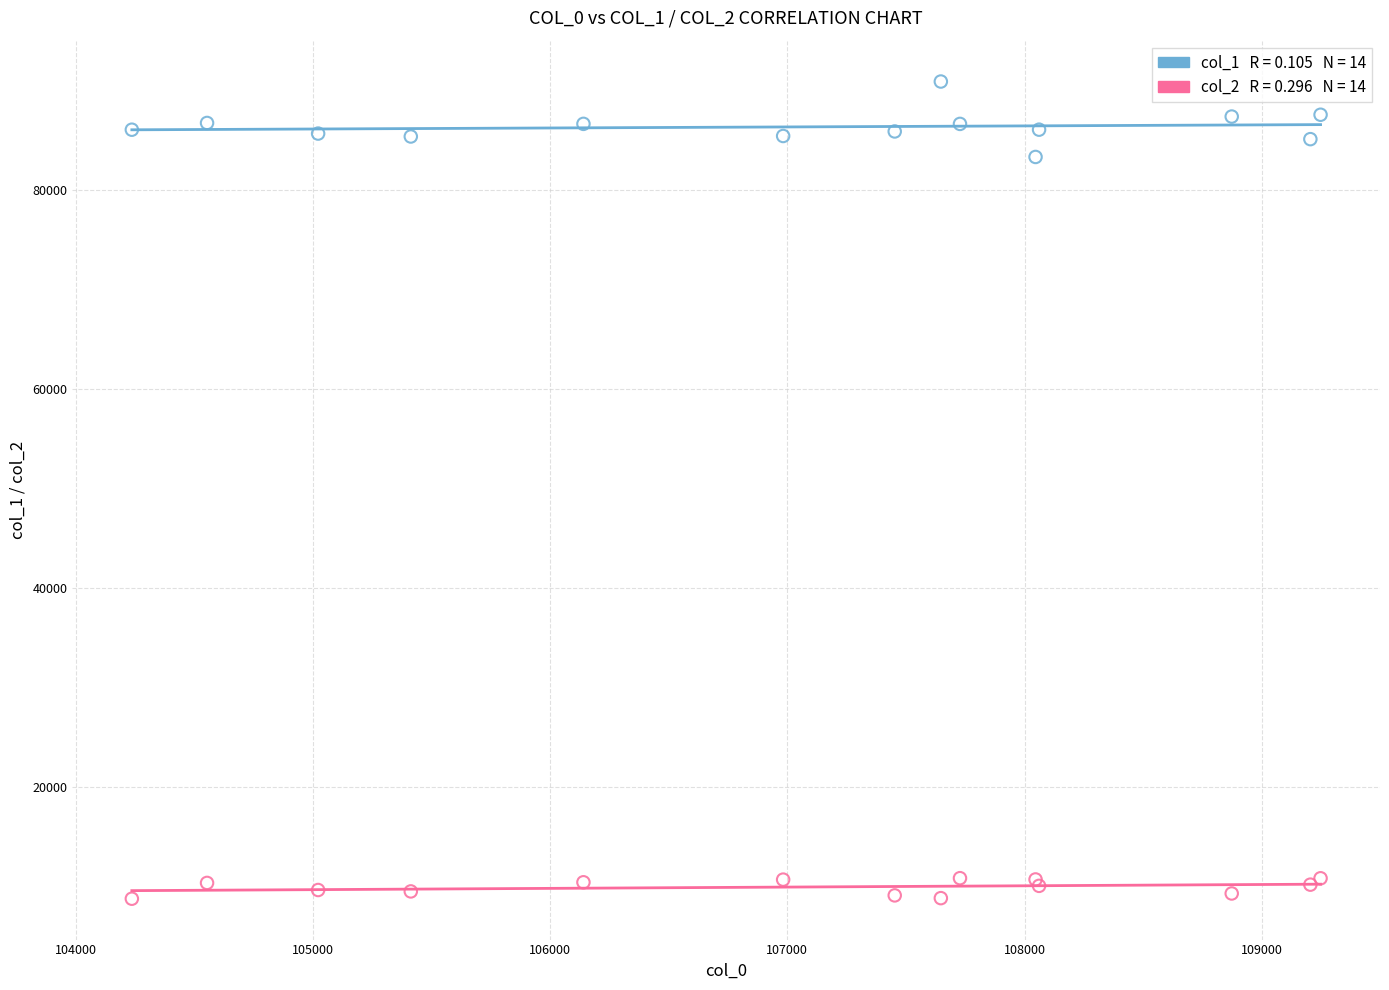

Across all series, what Y value is closest to 49835?

83316.5